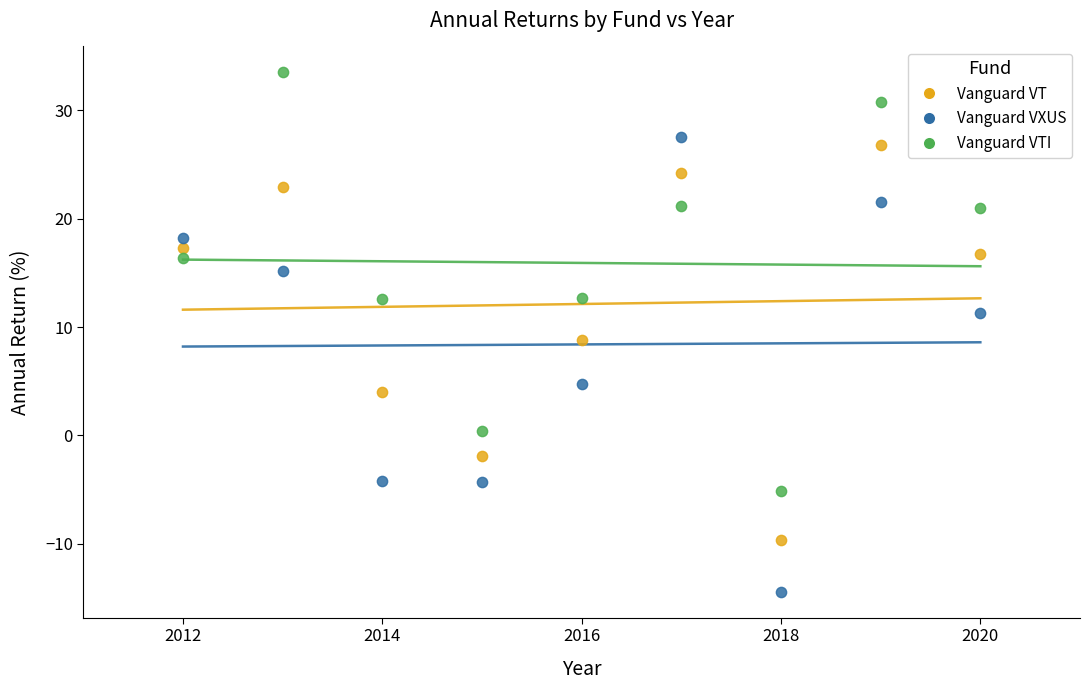

Which series contains the lowest Y value?

Vanguard VXUS